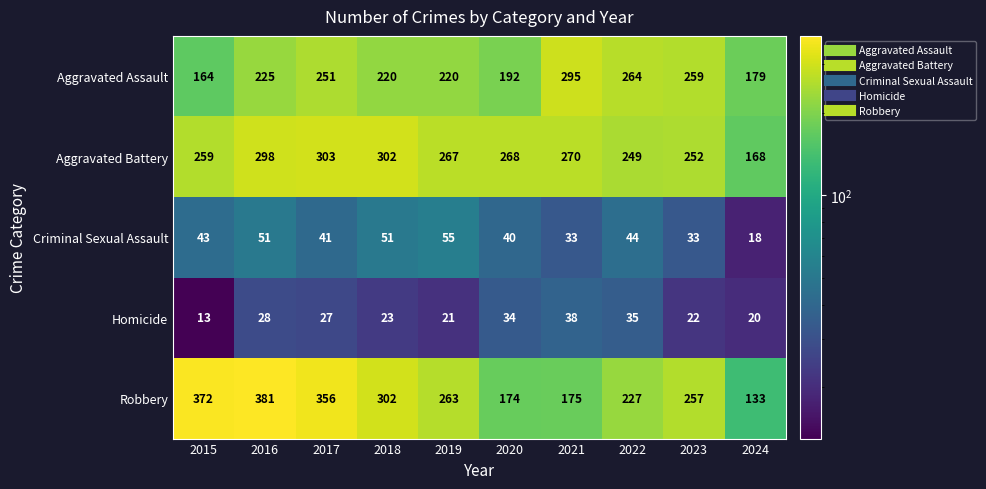

What is the difference between the highest and lowest values at 2021?

262